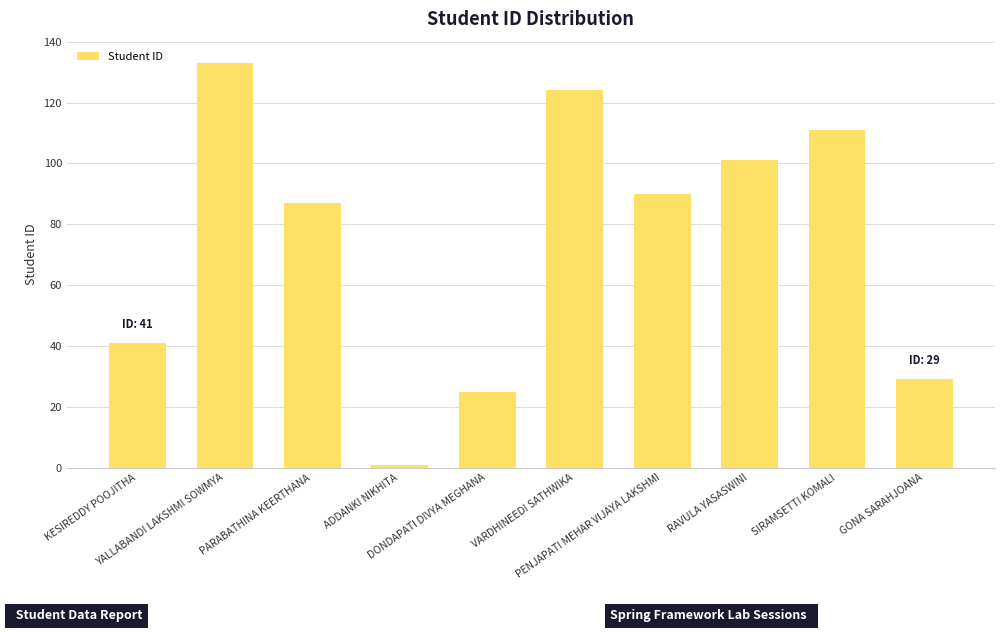

Reading right to left, transcribe all the data shown in this chart.

GONA SARAHJOANA=29	SIRAMSETTI KOMALI=111	RAVULA YASASWINI=101	PENJAPATI MEHAR VIJAYA LAKSHMI=90	VARDHINEEDI SATHWIKA=124	DONDAPATI DIVYA MEGHANA=25	ADDANKI NIKHITA=1	PARABATHINA KEERTHANA=87	YALLABANDI LAKSHMI SOWMYA=133	KESIREDDY POOJITHA=41